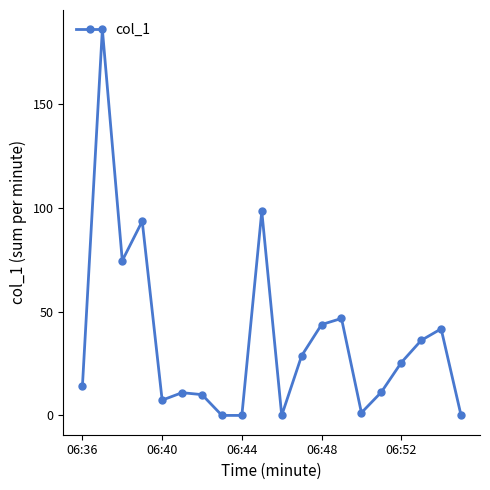

What is the greatest value displayed?

186.1